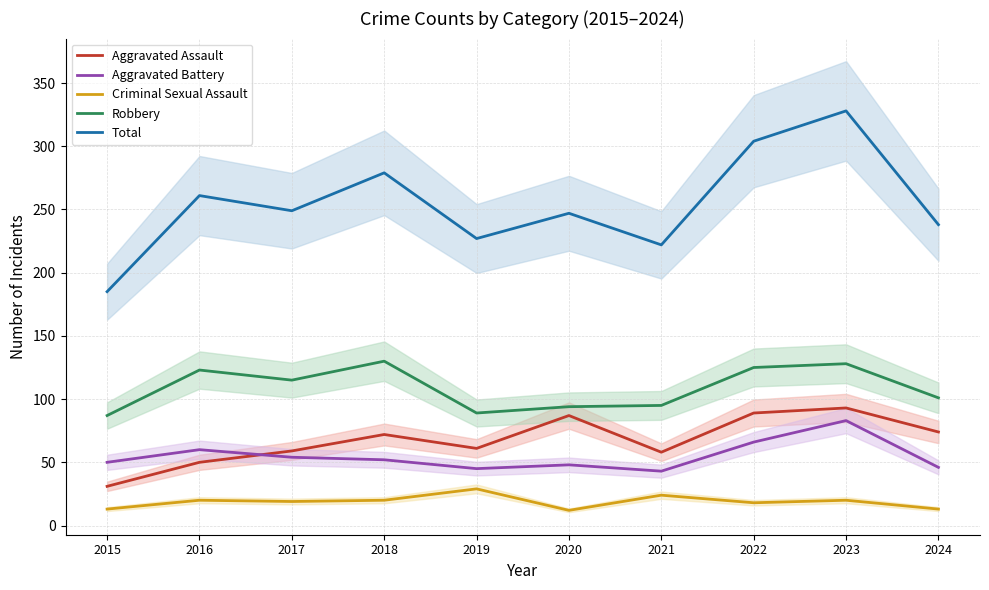

At which category does Total reach its first local peak?

2016